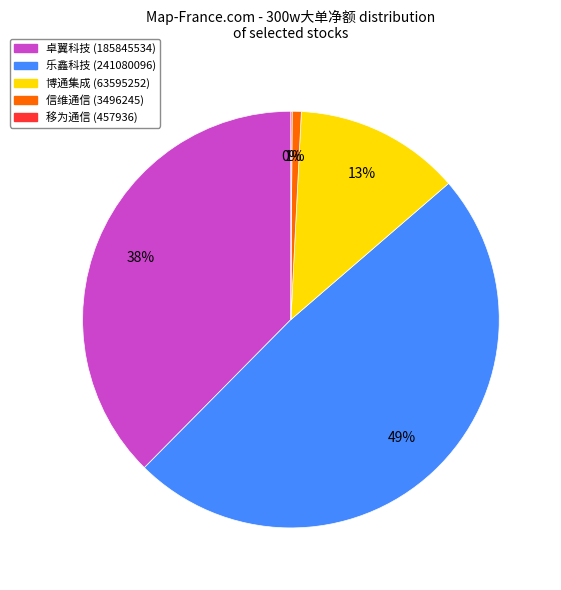

True or false: 乐鑫科技 accounts for 49% of the total.

True